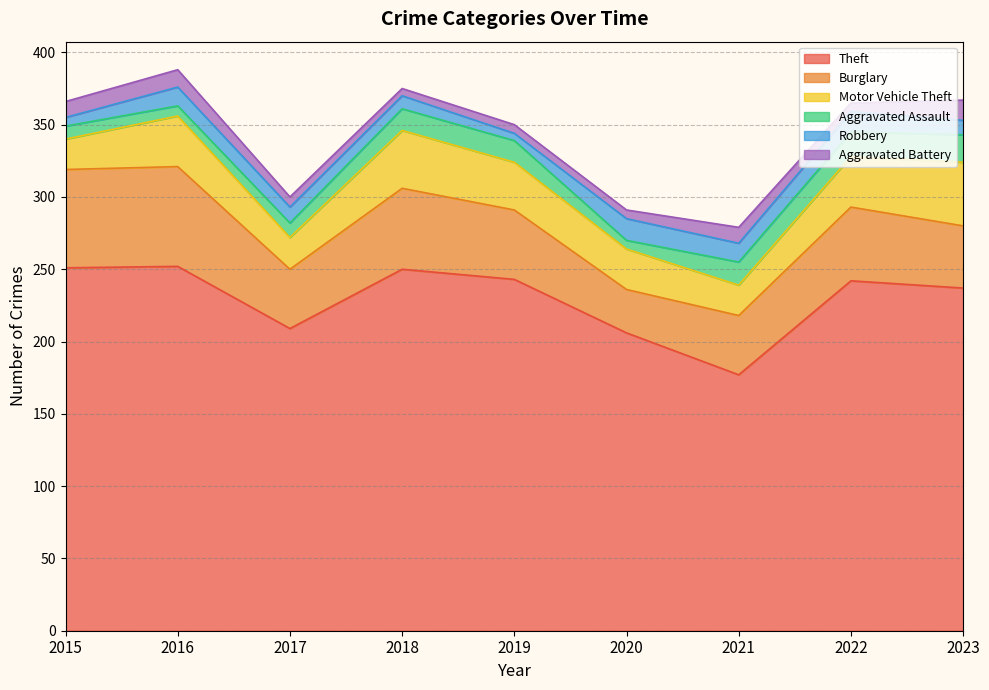

At which label is Burglary closest to 49?

2019